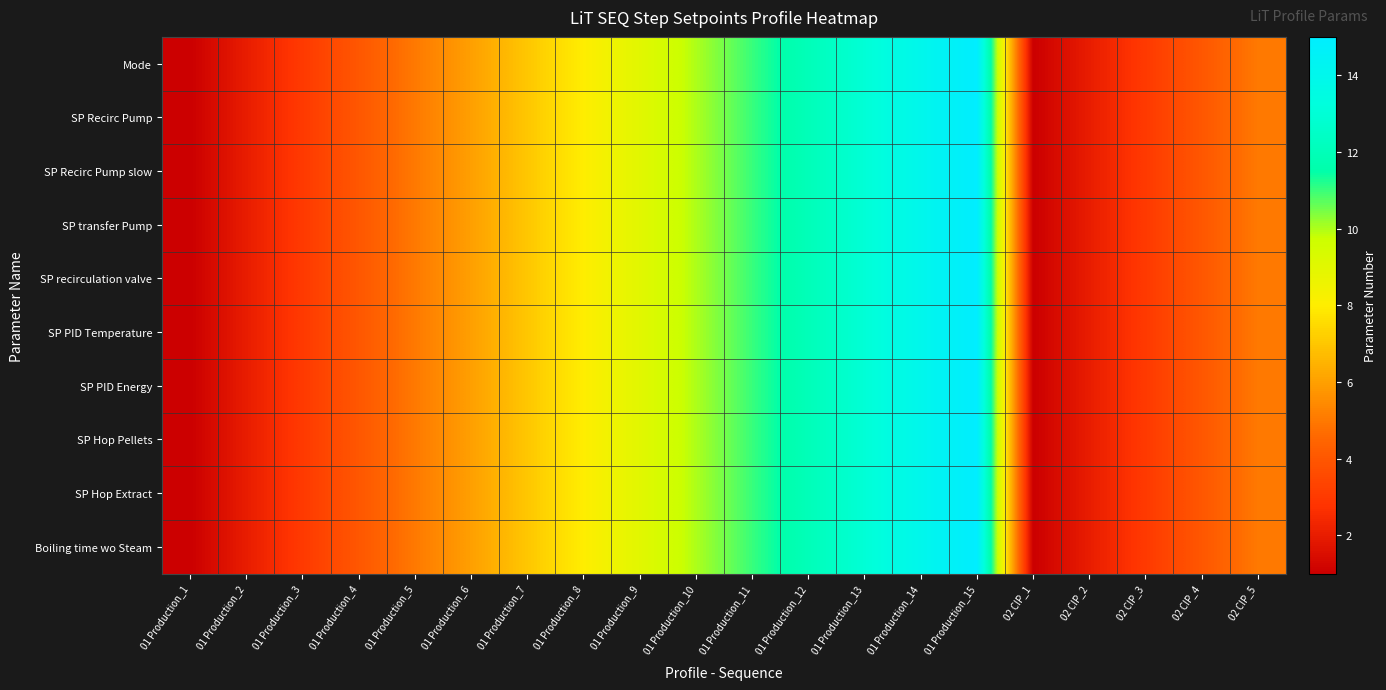

Which series changed the most between 01 Production_4 and 02 CIP_4?

Mode